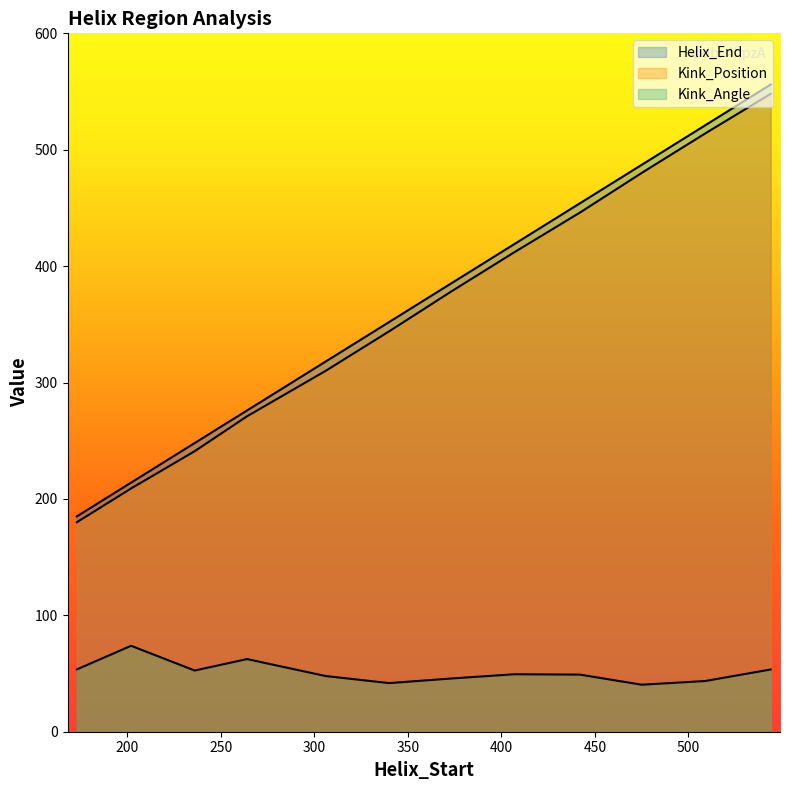

List the series in order of their peak value, lowest first.

Kink_Angle, Kink_Position, Helix_End